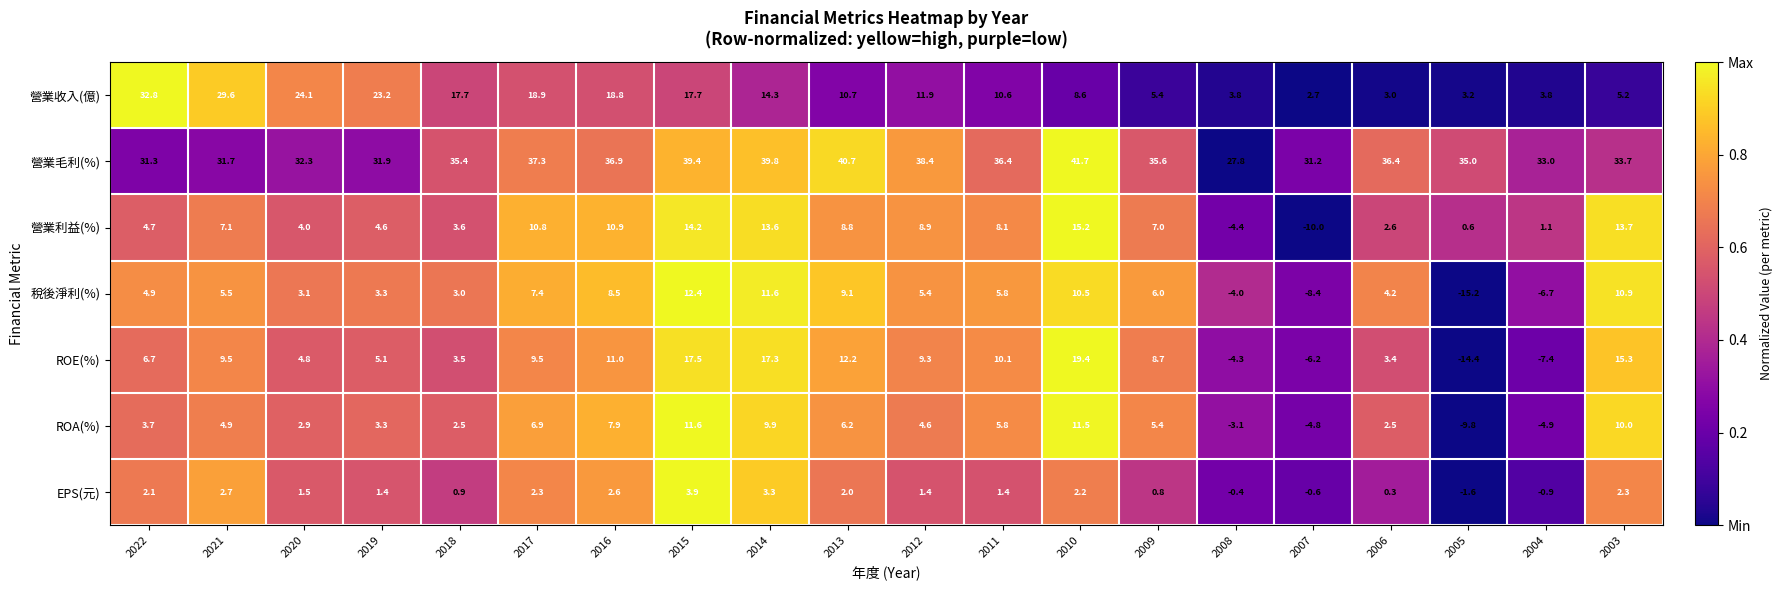

At how many categories does at least one series exceed 0?

20